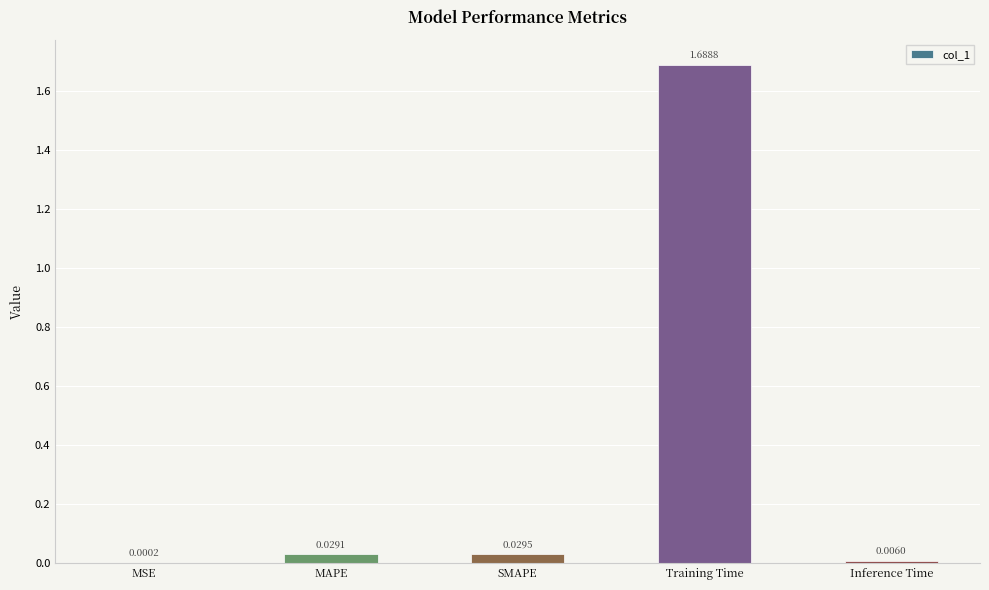

At which label is the value closest to 0?

MSE